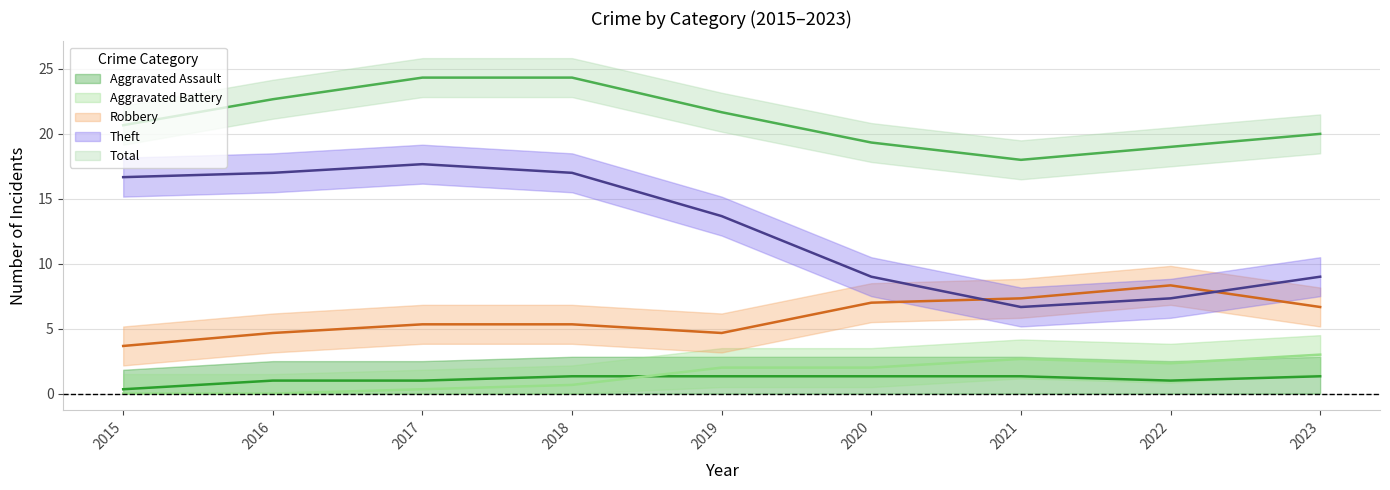

True or false: Theft and Aggravated Assault cross at least once.

False